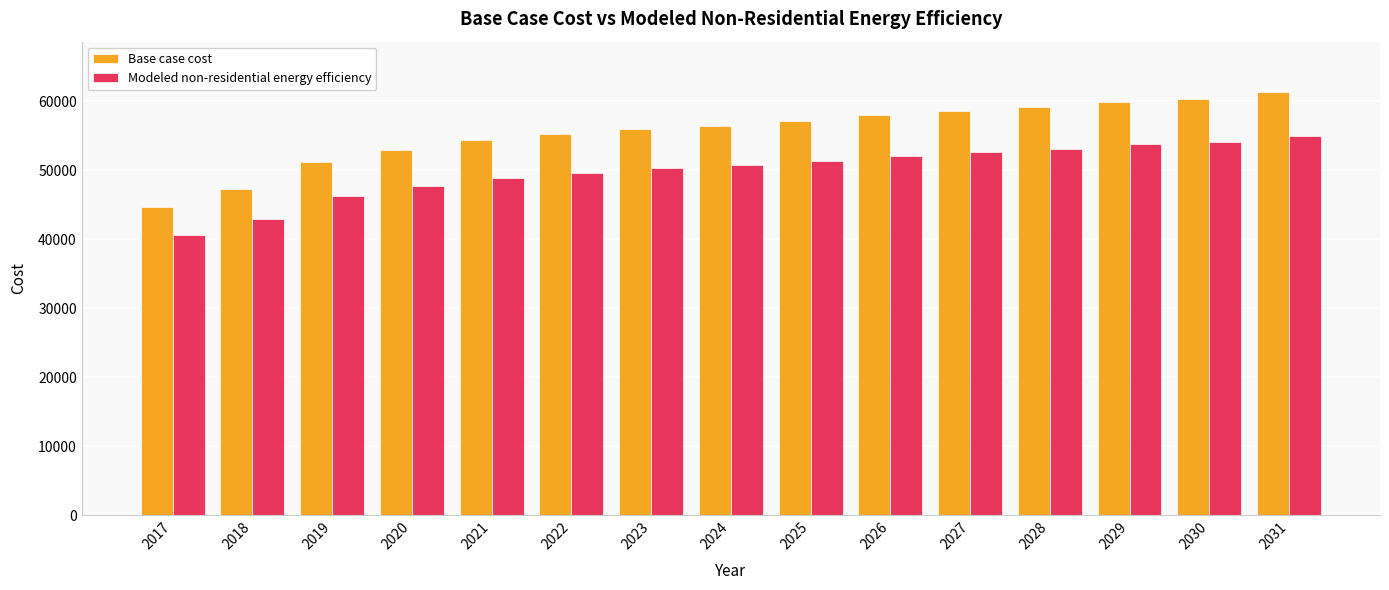

Which category has the lowest value in the Modeled non-residential energy efficiency series?

2017